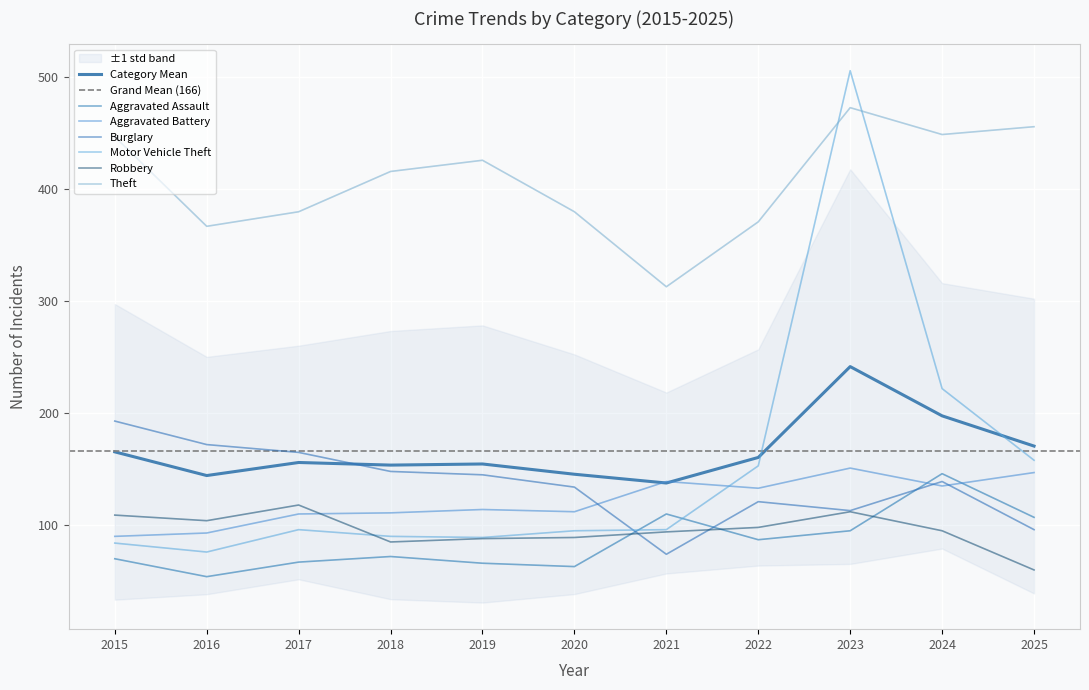

What is the total value across all series at 2020?

873